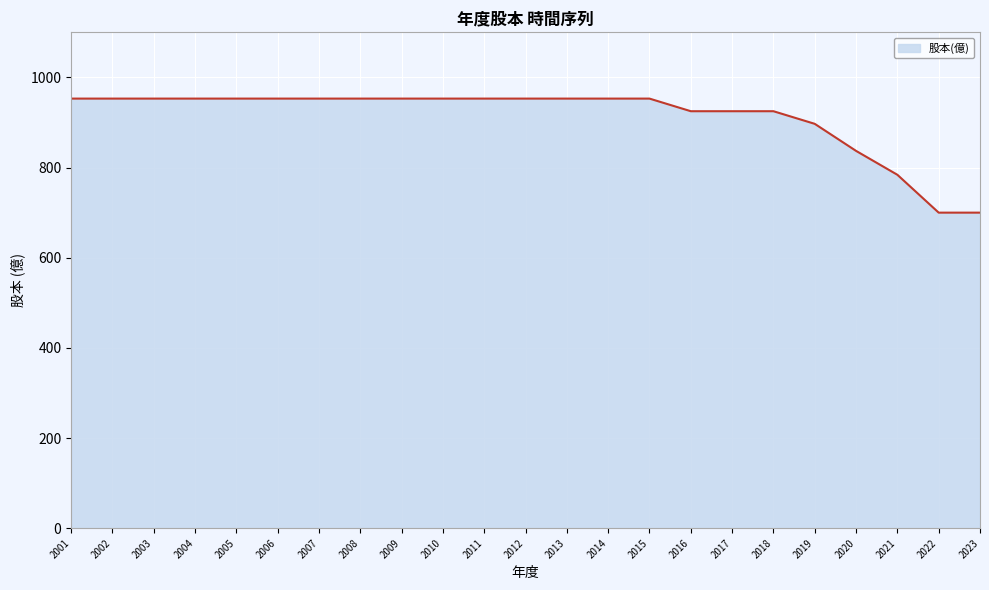

What is the change in value from 2004 to 2020?

-116